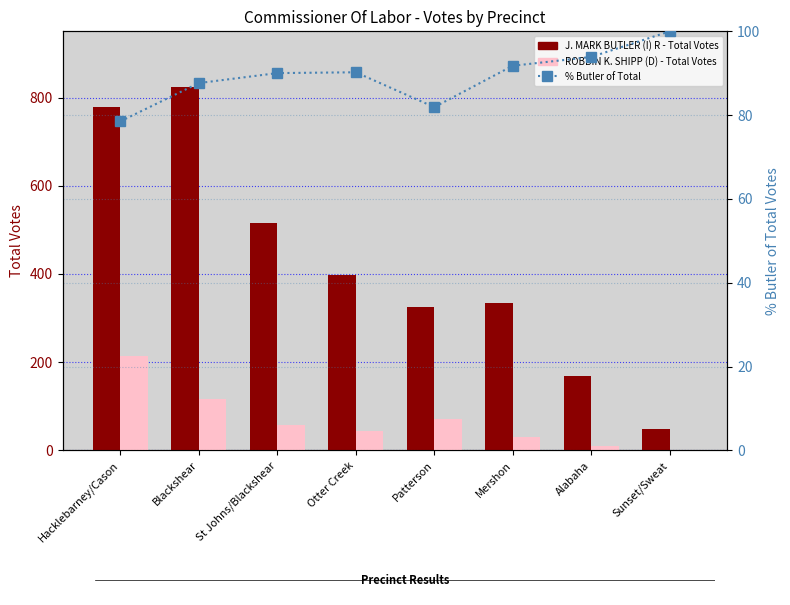

Which category has the lowest value across all series?

Sunset/Sweat